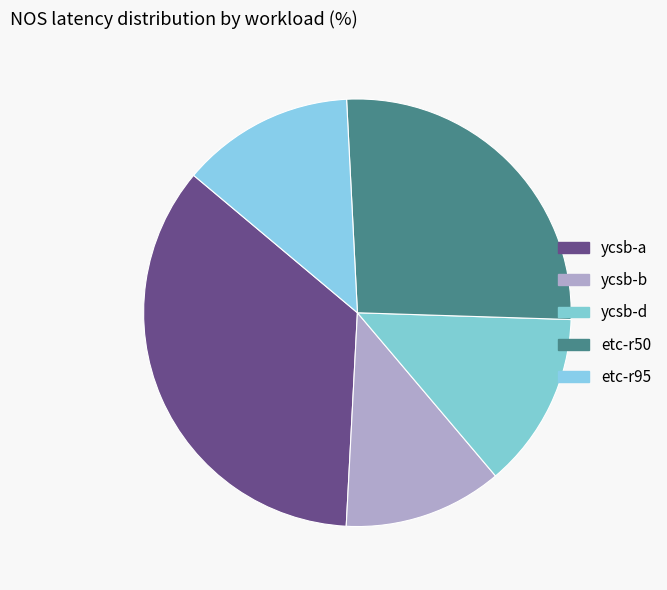

To the nearest percent, what is the average slice percentage?

20%